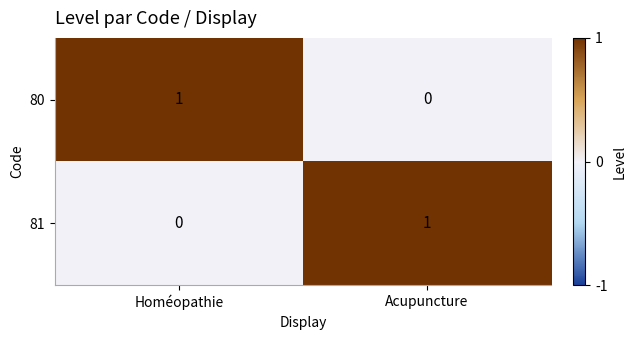

At which label does 80 reach its minimum?

Acupuncture